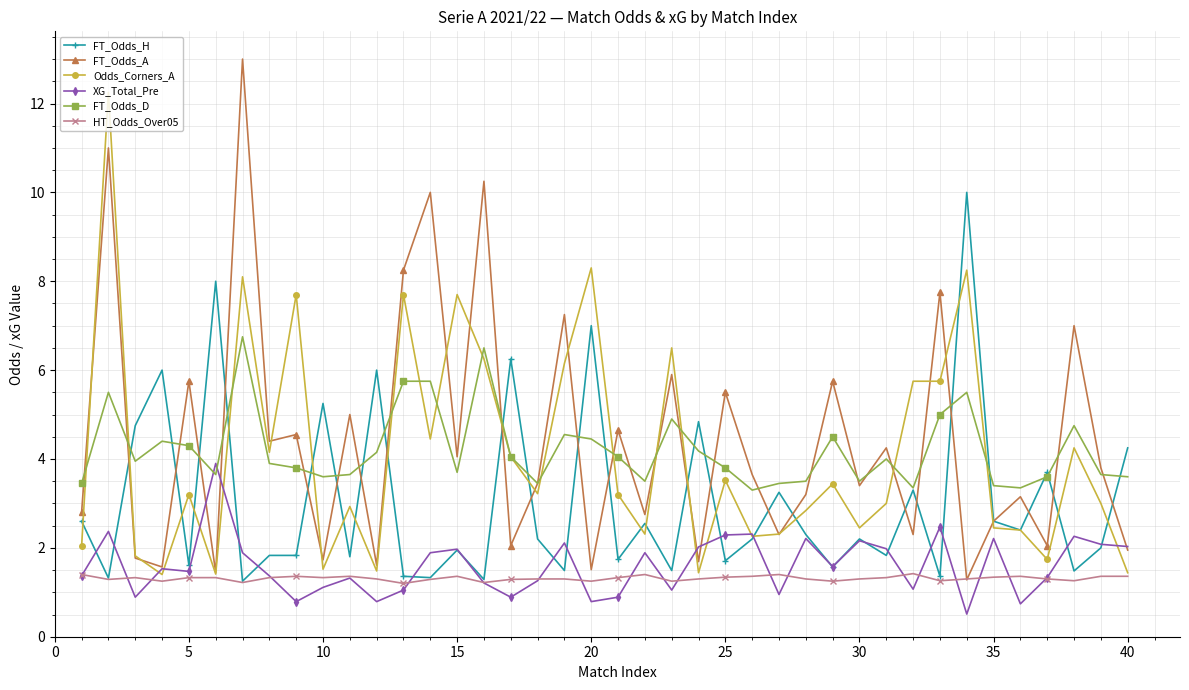

True or false: Odds_Corners_A has more than 2 interior local peaks.

True